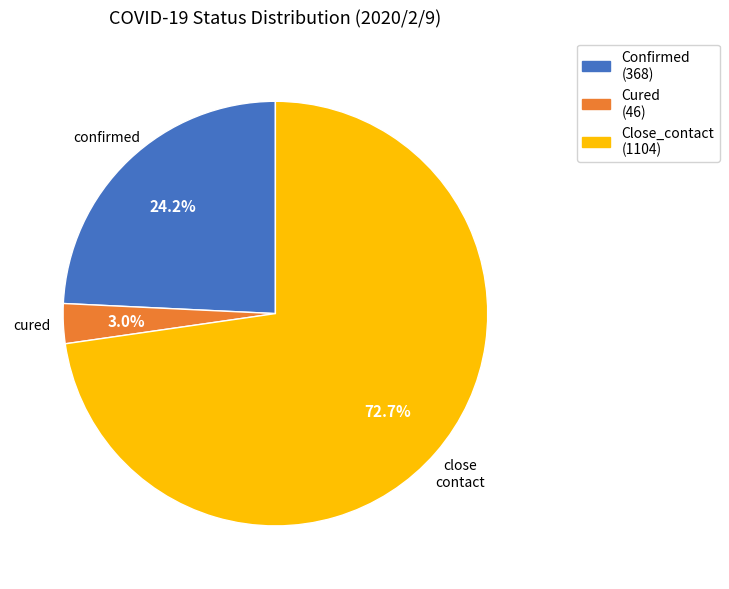

Is there any slice that represents more than half of the pie?

Yes